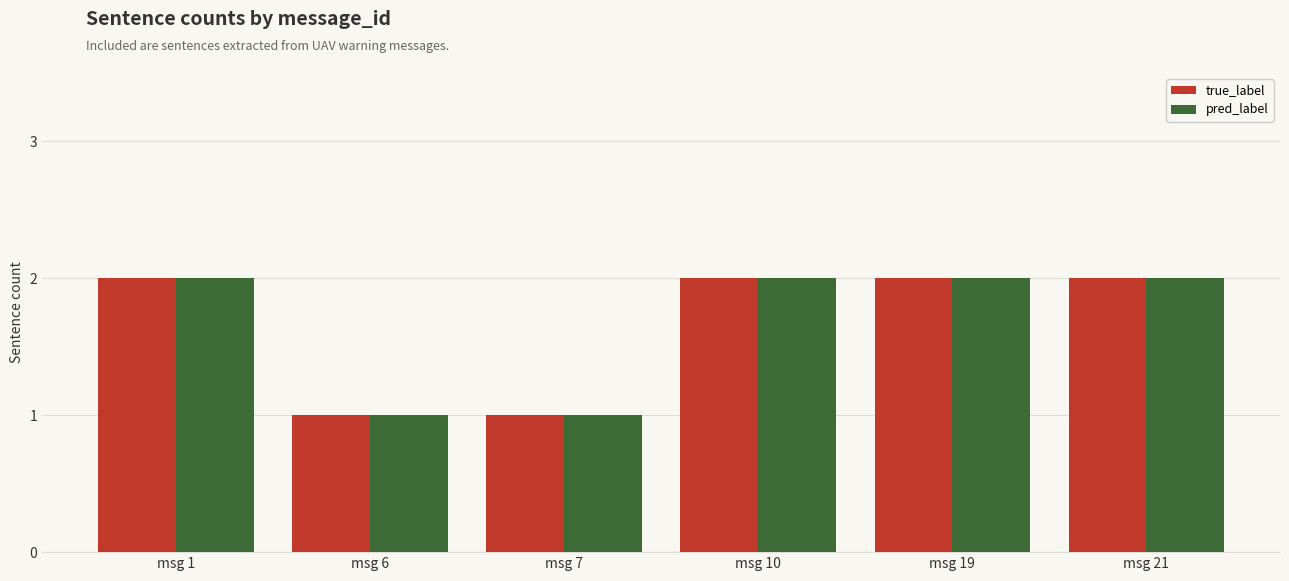

What is the total value across all series at msg 21?

4